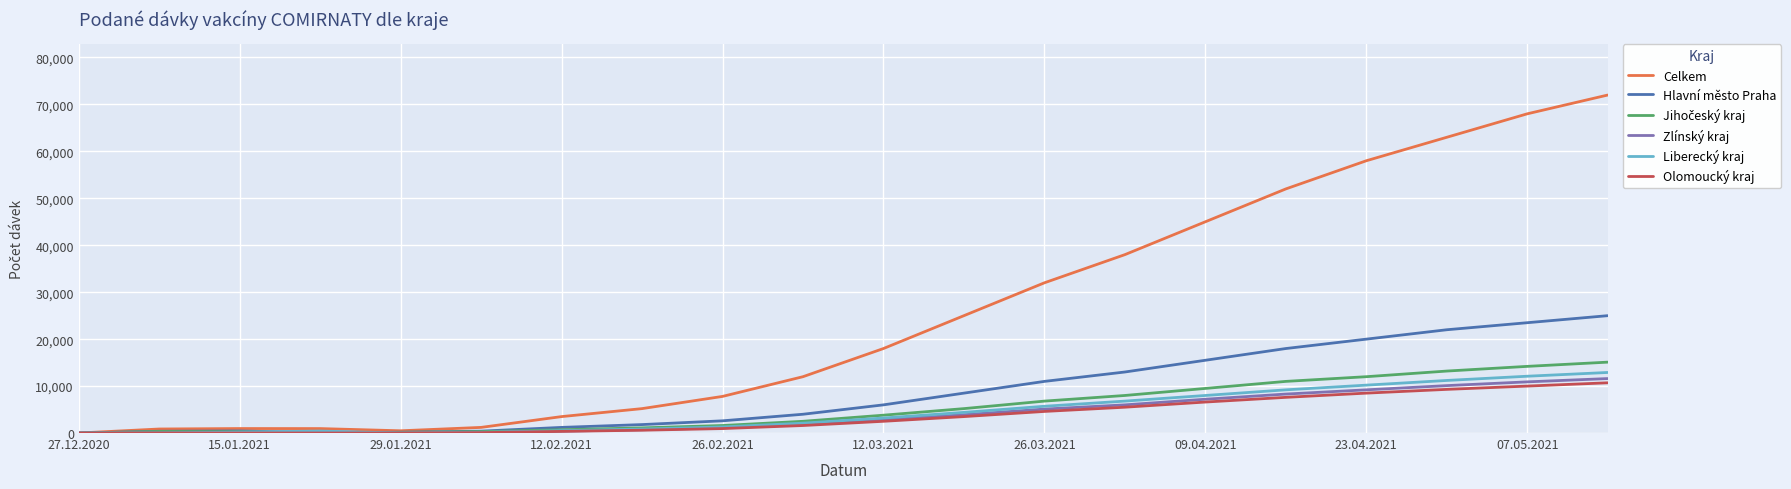

Which series has the widest spread of values?

Celkem